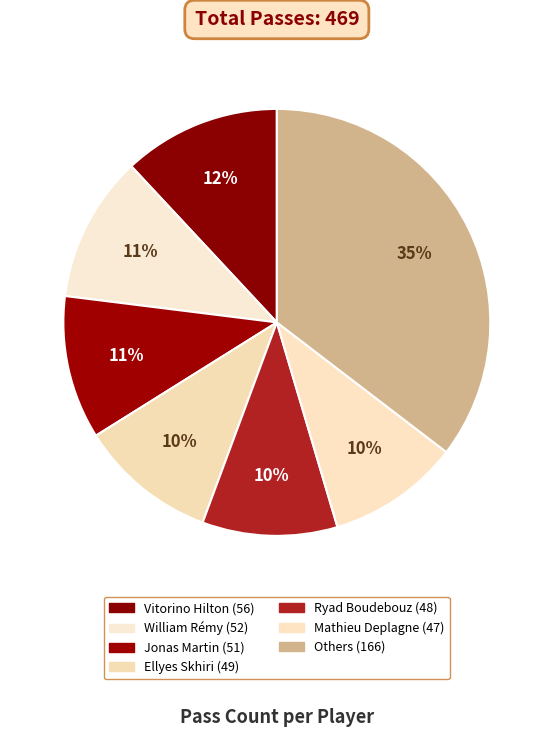

Count the number of slices in the pie.

7